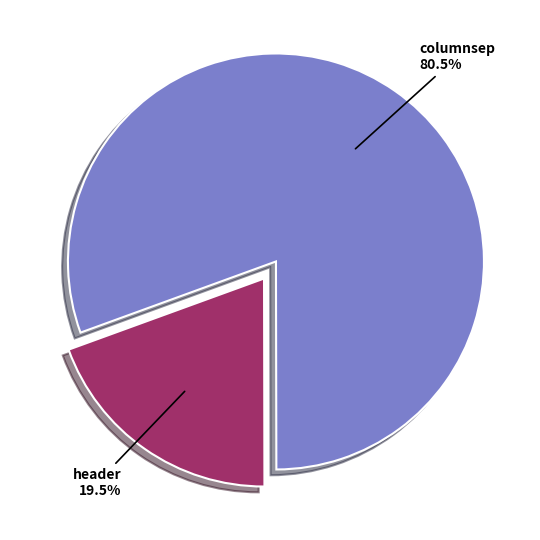

Which category has the smallest portion of the pie?

header